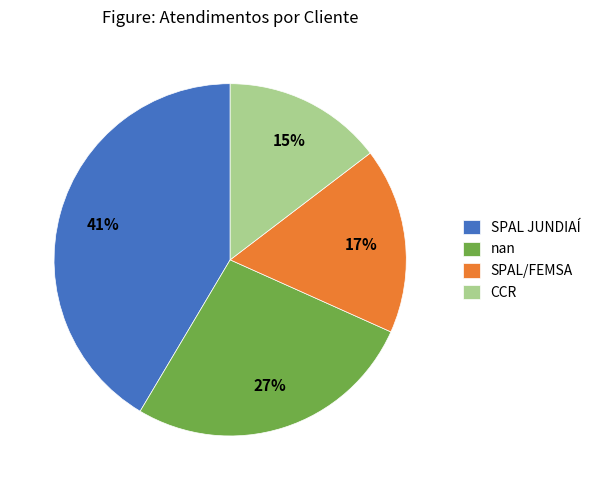

How many segments does this pie chart have?

4